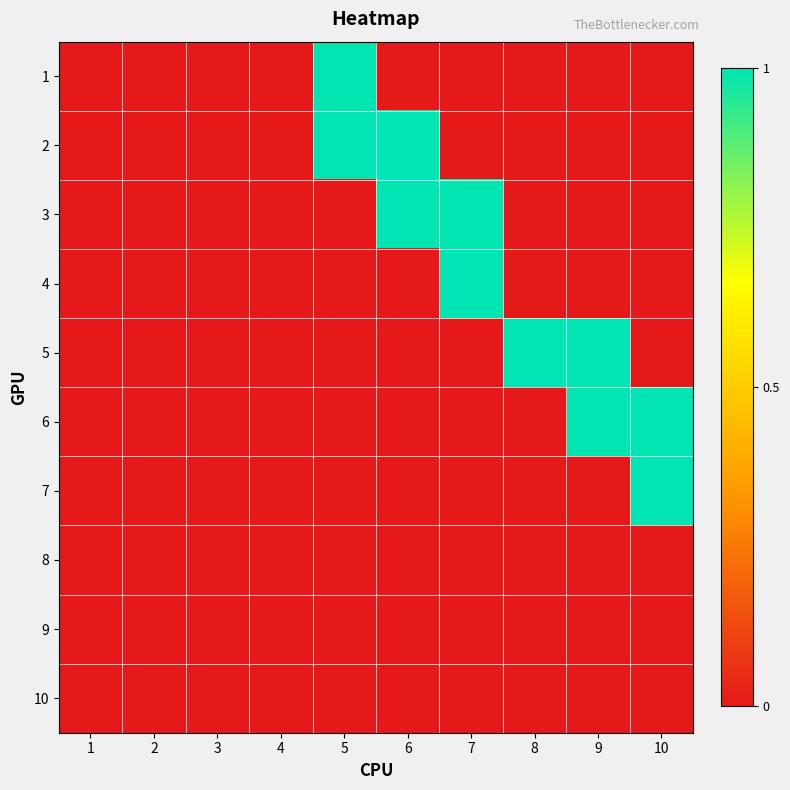

Reading right to left, list all the values displayed in this chart.

1: 10=0	9=0	8=0	7=0	6=0	5=1	4=0	3=0	2=0	1=0
2: 10=0	9=0	8=0	7=0	6=1	5=1	4=0	3=0	2=0	1=0
3: 10=0	9=0	8=0	7=1	6=1	5=0	4=0	3=0	2=0	1=0
4: 10=0	9=0	8=0	7=1	6=0	5=0	4=0	3=0	2=0	1=0
5: 10=0	9=1	8=1	7=0	6=0	5=0	4=0	3=0	2=0	1=0
6: 10=1	9=1	8=0	7=0	6=0	5=0	4=0	3=0	2=0	1=0
7: 10=1	9=0	8=0	7=0	6=0	5=0	4=0	3=0	2=0	1=0
8: 10=0	9=0	8=0	7=0	6=0	5=0	4=0	3=0	2=0	1=0
9: 10=0	9=0	8=0	7=0	6=0	5=0	4=0	3=0	2=0	1=0
10: 10=0	9=0	8=0	7=0	6=0	5=0	4=0	3=0	2=0	1=0